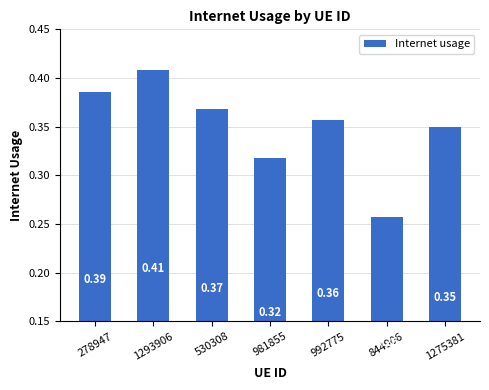

Rank the categories by value from highest to lowest.

1293906, 278947, 530308, 992775, 1275381, 981855, 844906